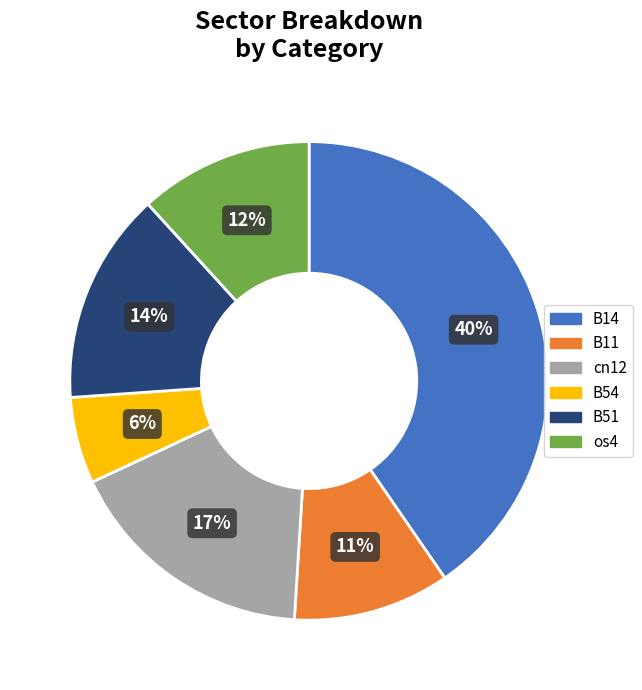

Which has a higher value, B11 or os4?

os4